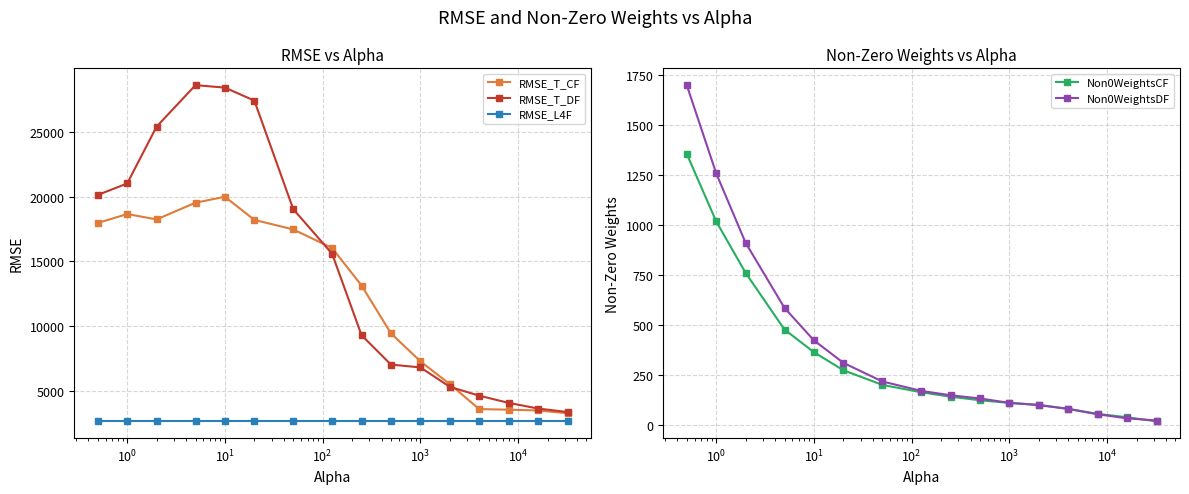

What is the sum of all Non0WeightsCF values?

5284